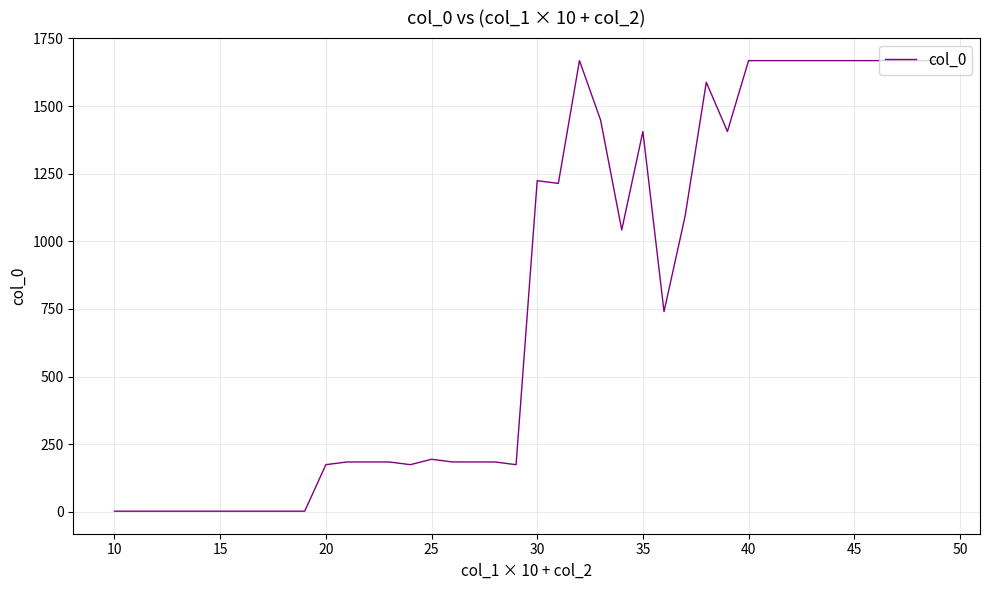

What is the greatest value displayed?

1668